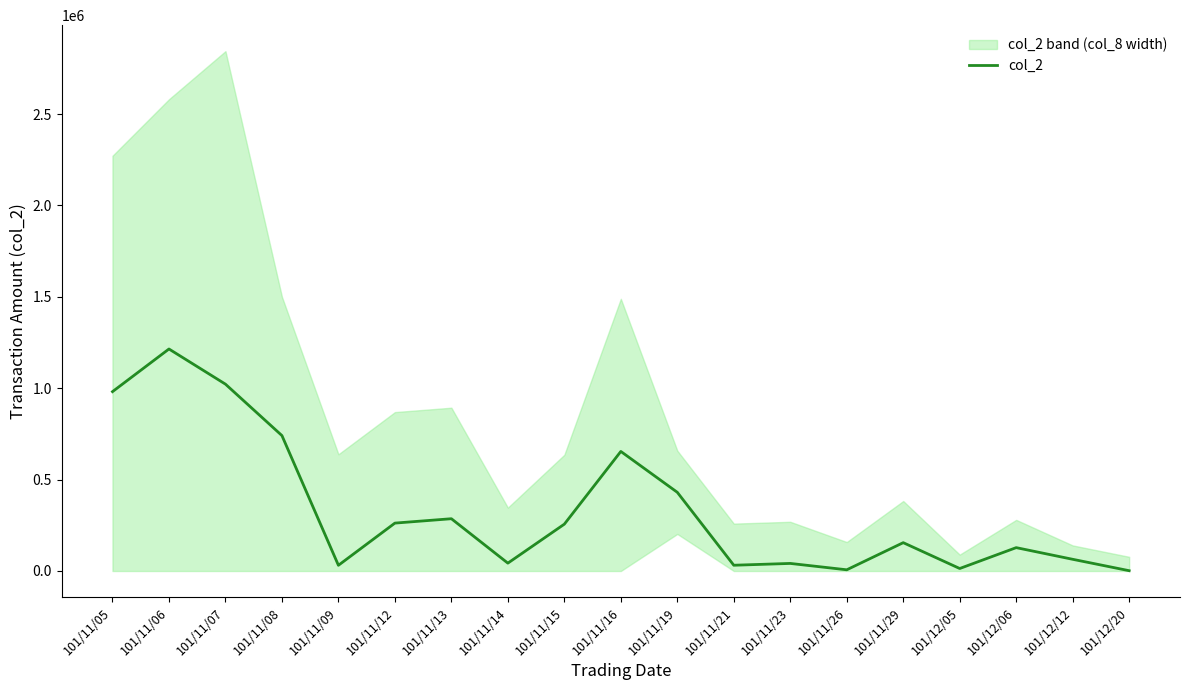

Between 101/12/20 and 101/11/16, which is larger?

101/11/16